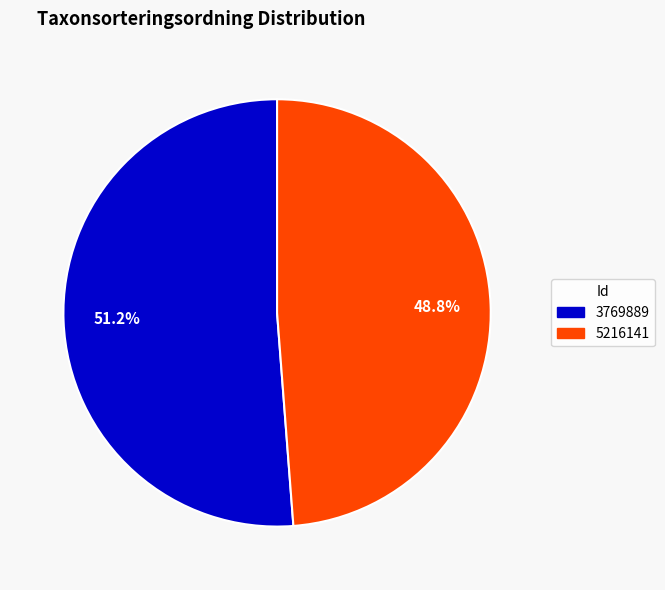

To the nearest percent, what portion does 5216141 represent?

49%